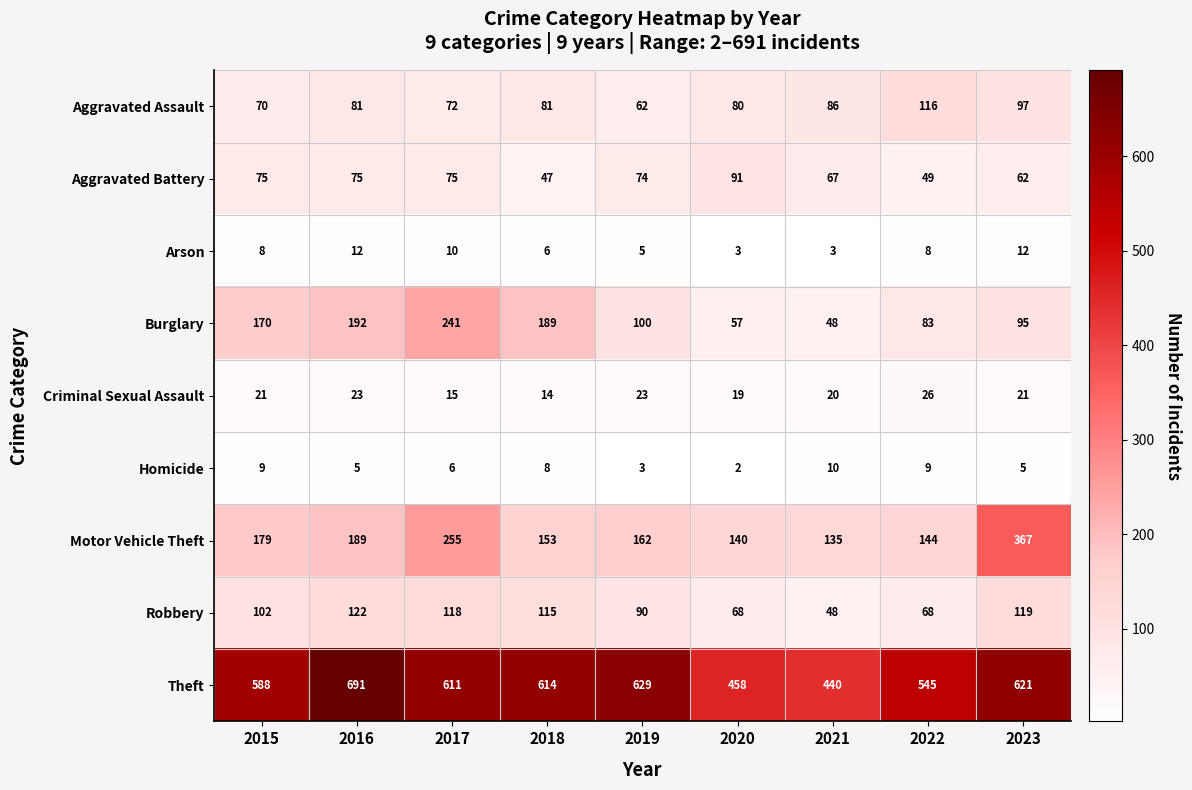

Read the Burglary value at 2015, to the nearest 10.

170